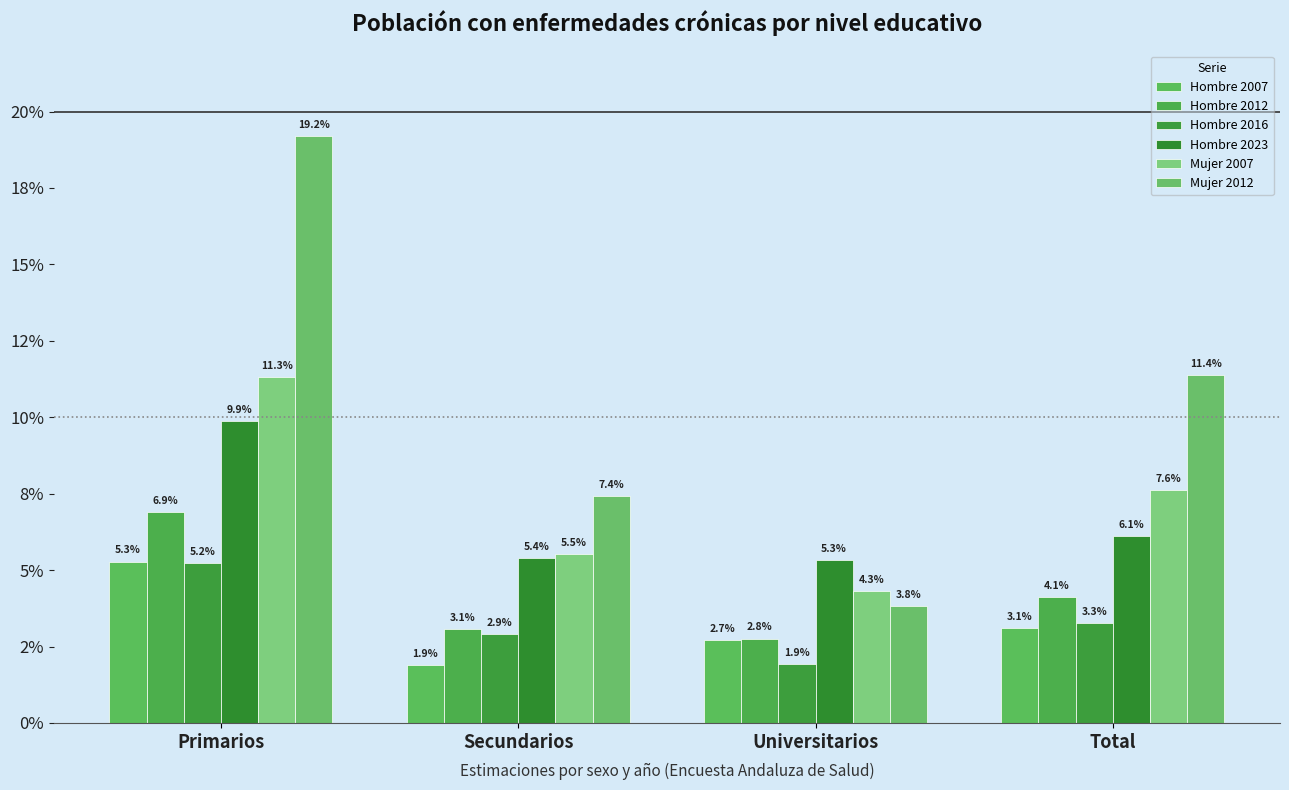

Which category has the highest value in the Hombre 2012 series?

Primarios